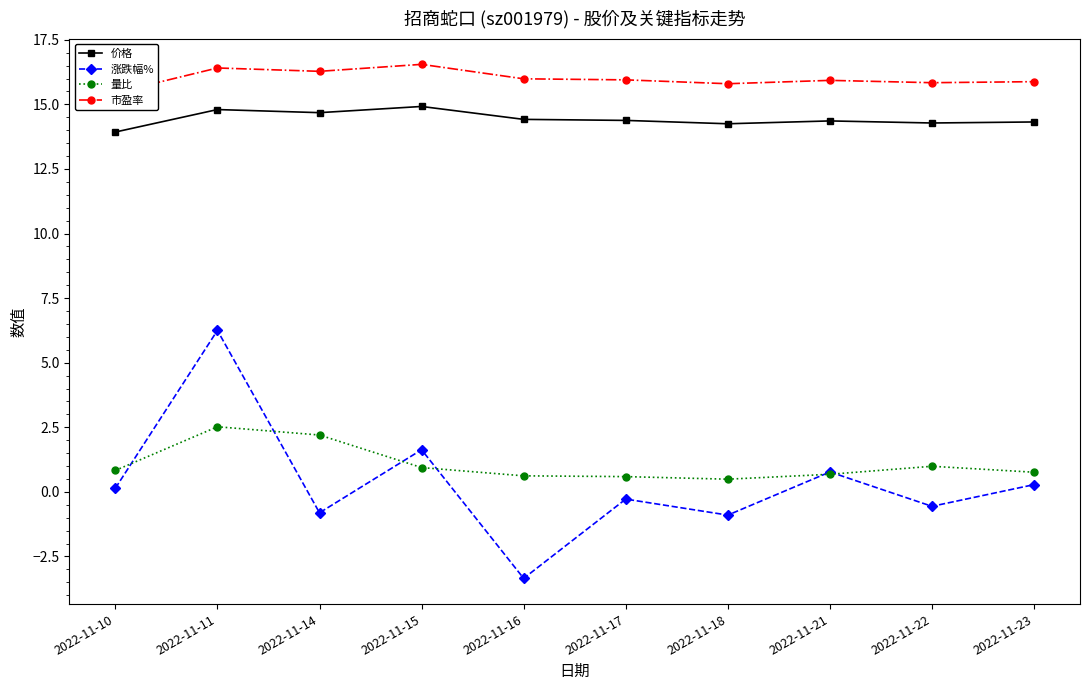

Which series has the largest total across all categories?

市盈率